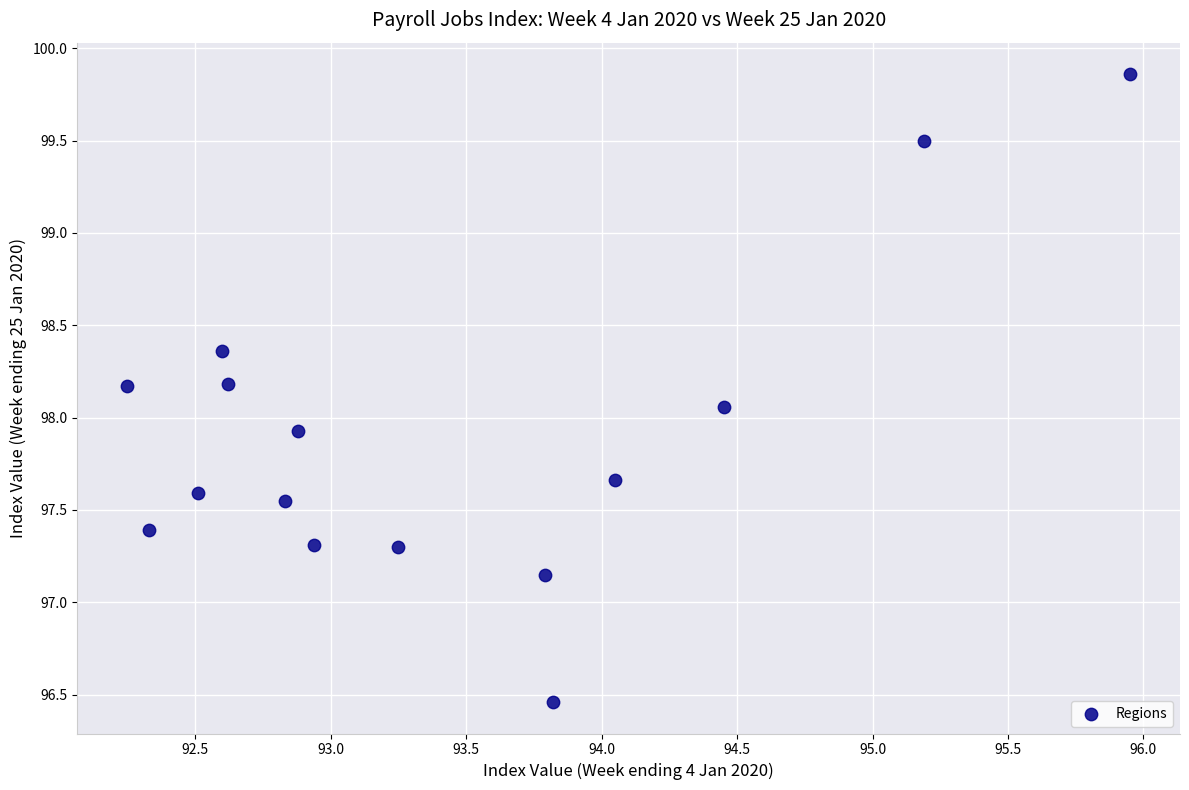

What is the range of Y values (max minus min)?

3.4